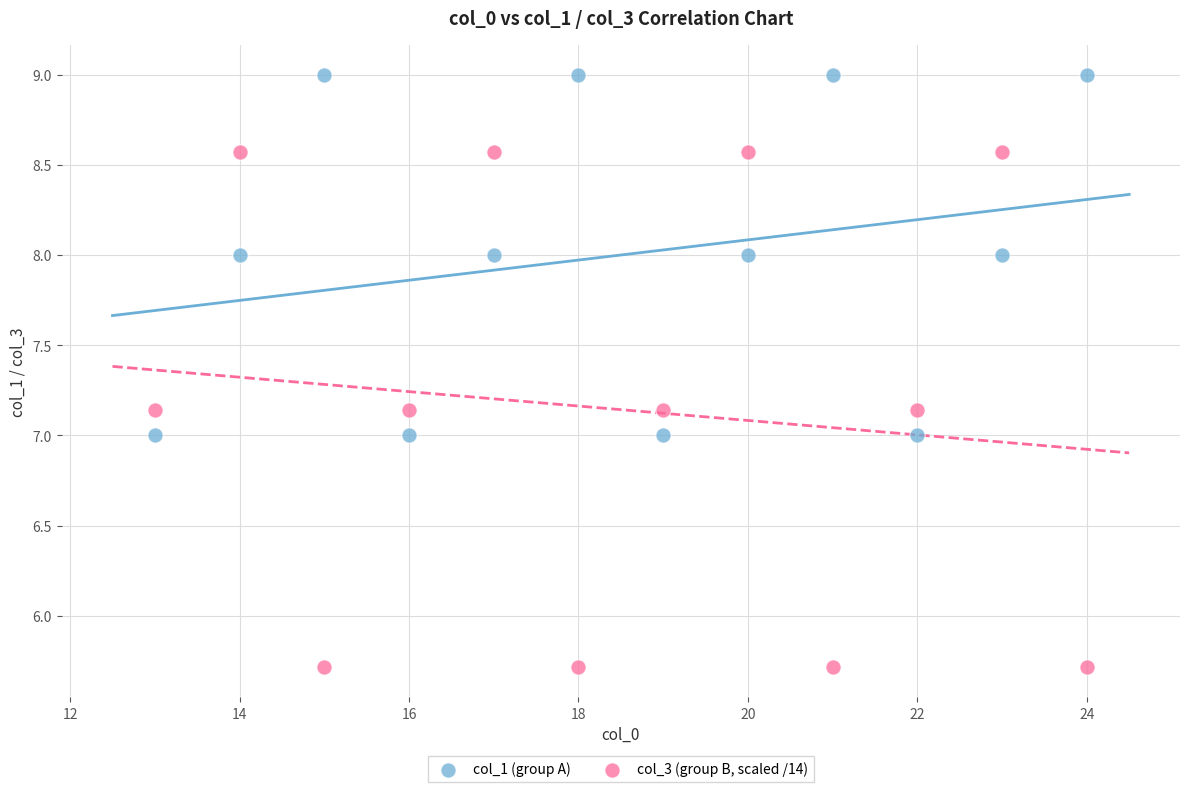

Which series has the largest Y range (max minus min)?

col_3 (group B, scaled /14)